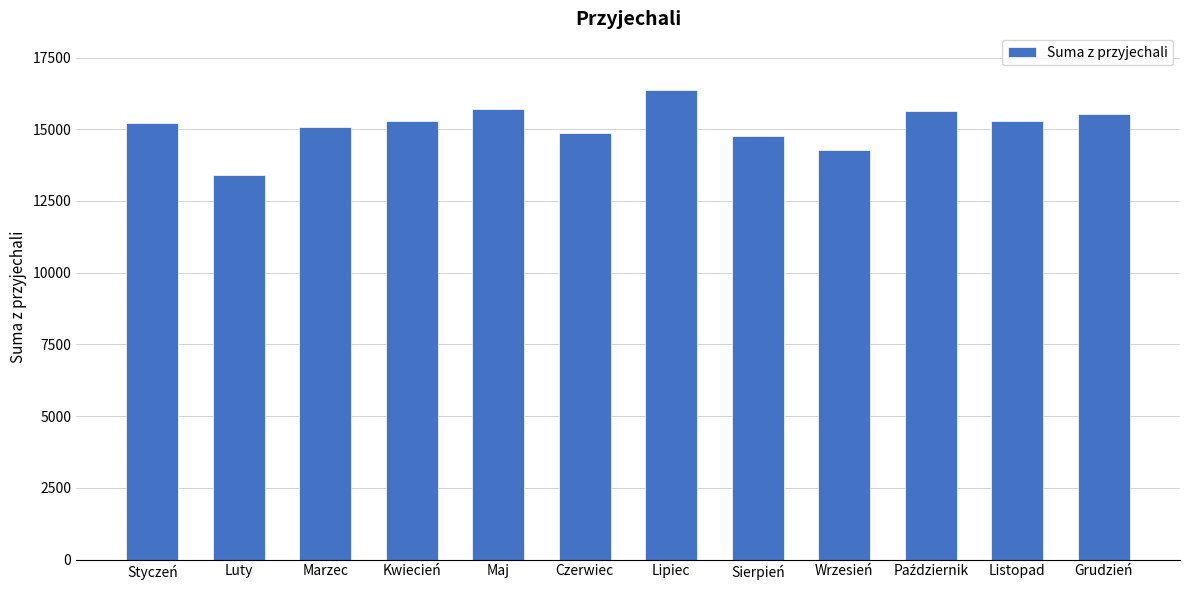

True or false: the data shows 3743 at Sierpień.

False